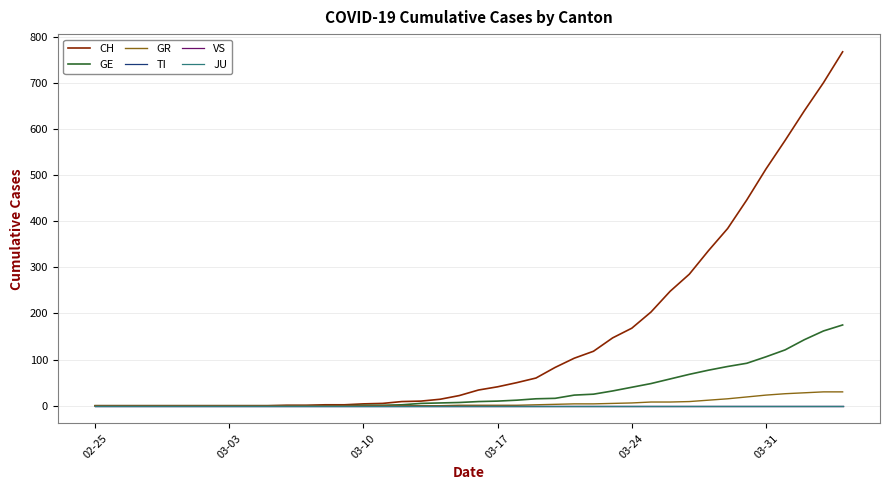

Does the chart display data point markers on the line(s)?

No